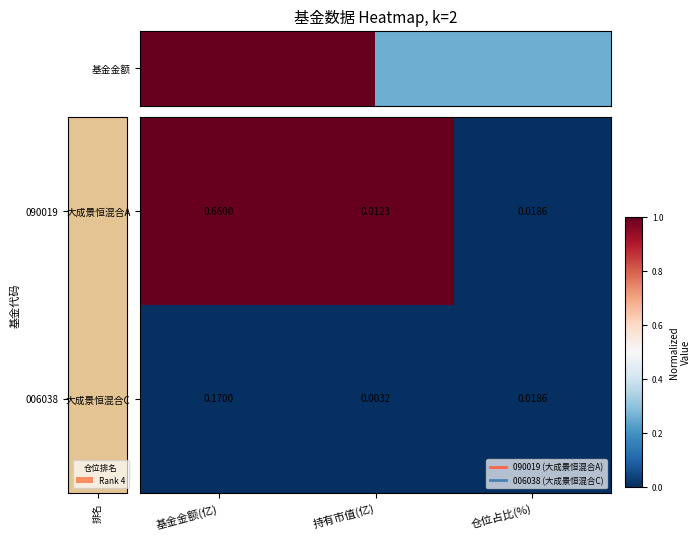

How many distinct data groups are displayed?

2